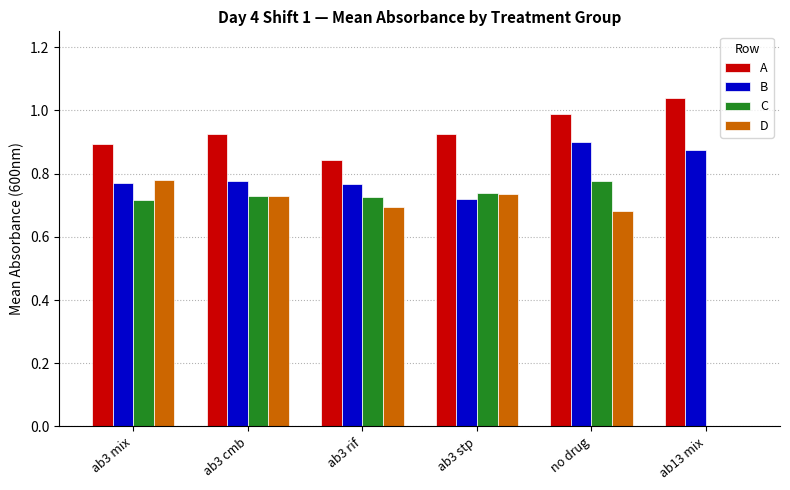

What is the total value across all series at ab13 mix?

1.9